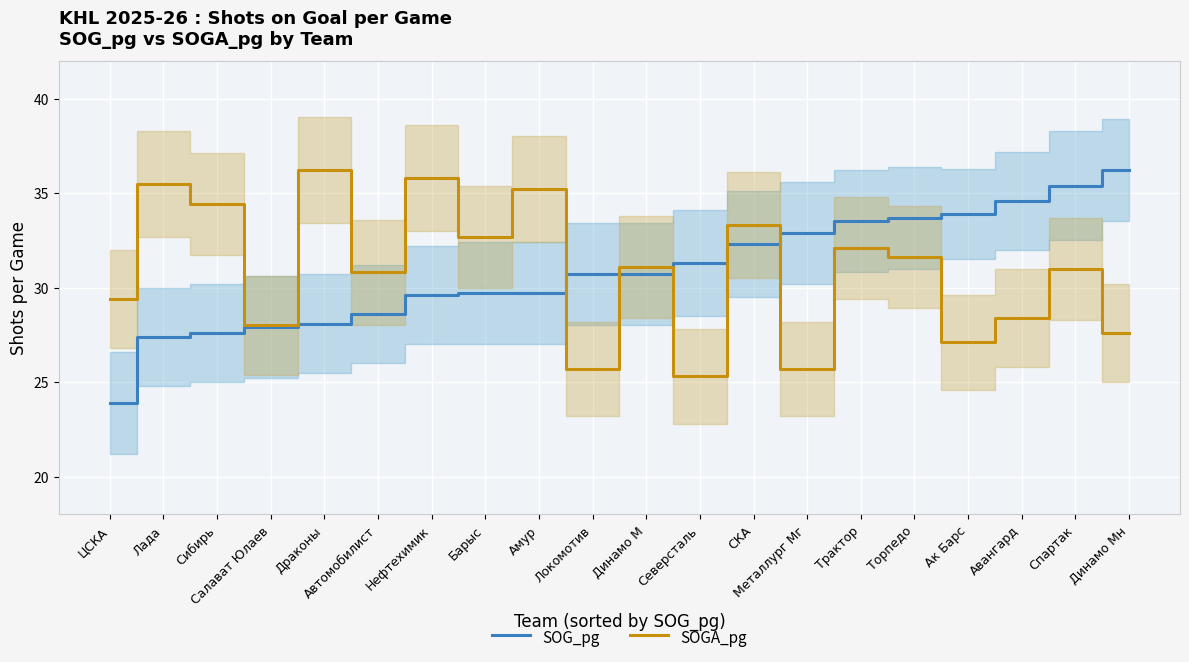

Which series has the widest spread of values?

SOG_pg